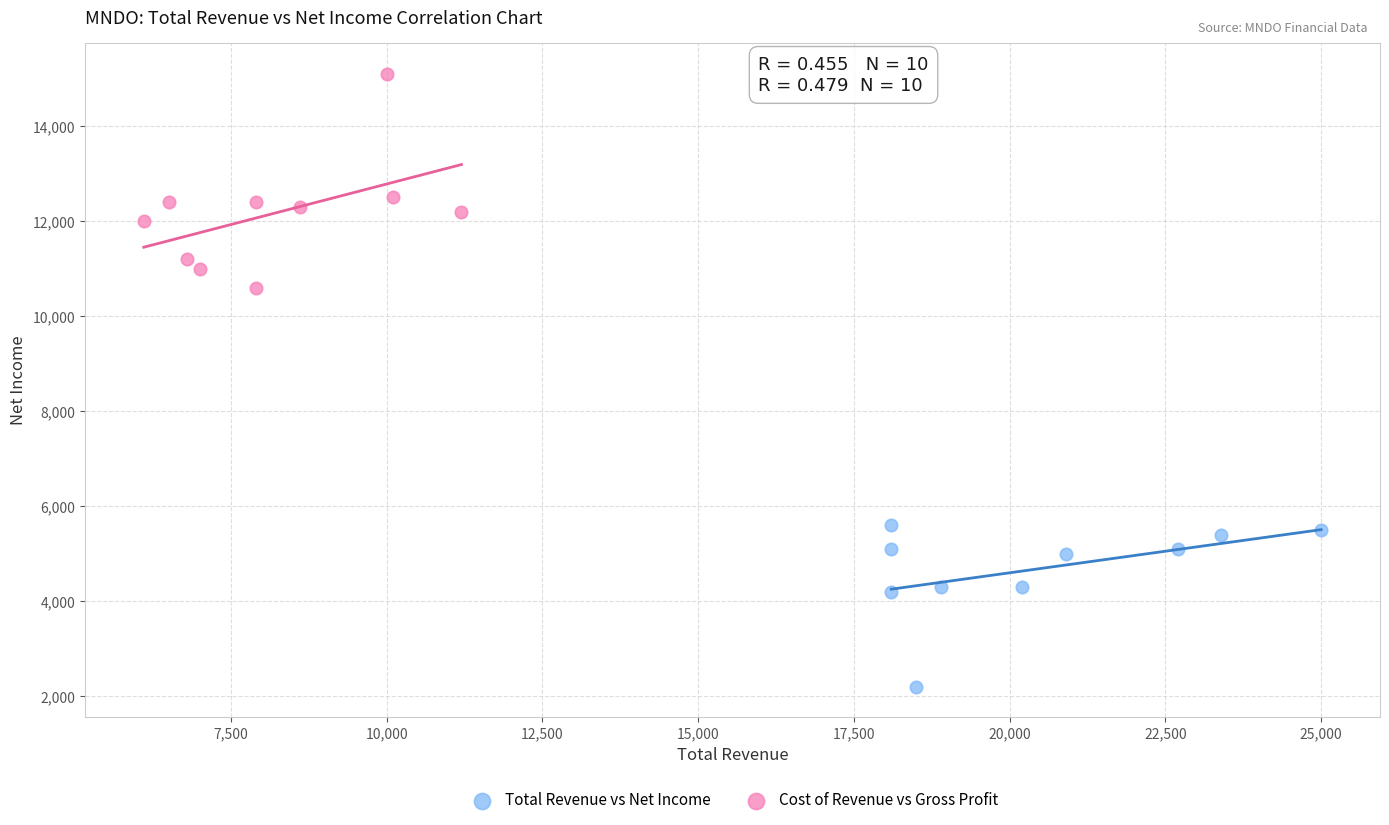

Which series reaches the minimum Y coordinate?

Total Revenue vs Net Income